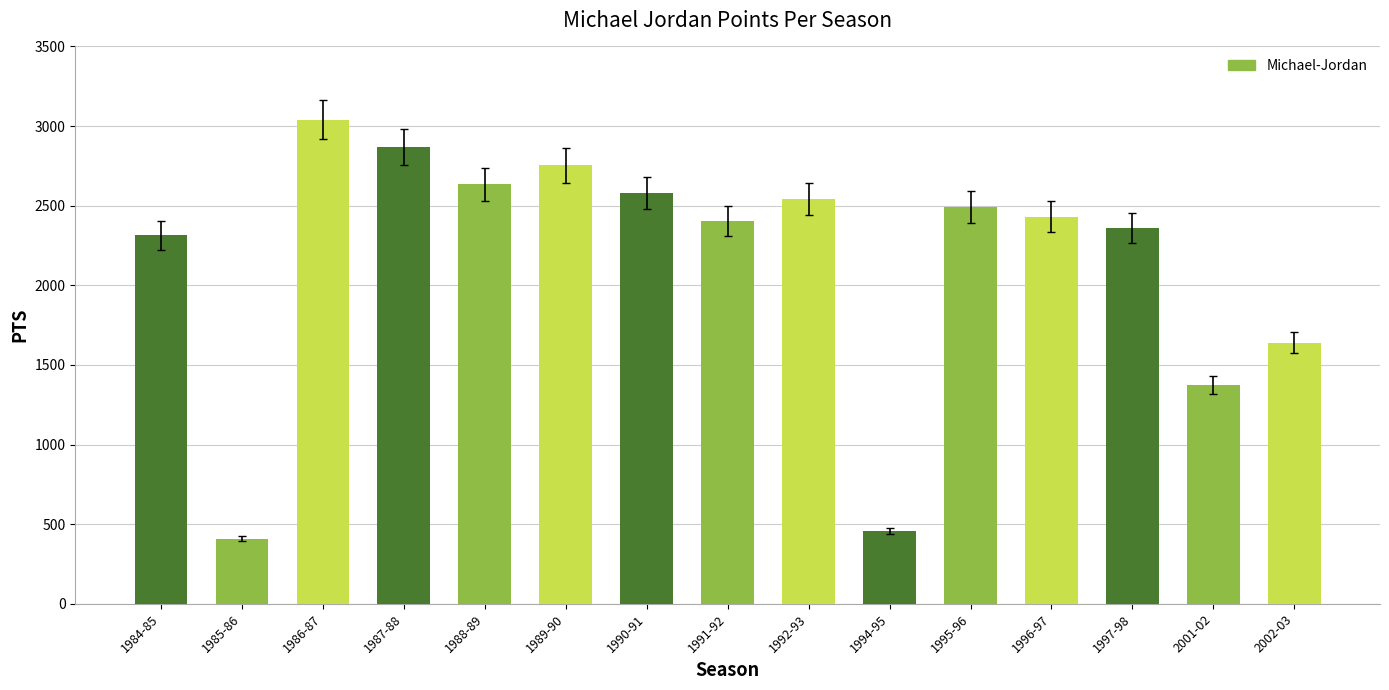

Read the value at 1992-93, to the nearest 50.

2550